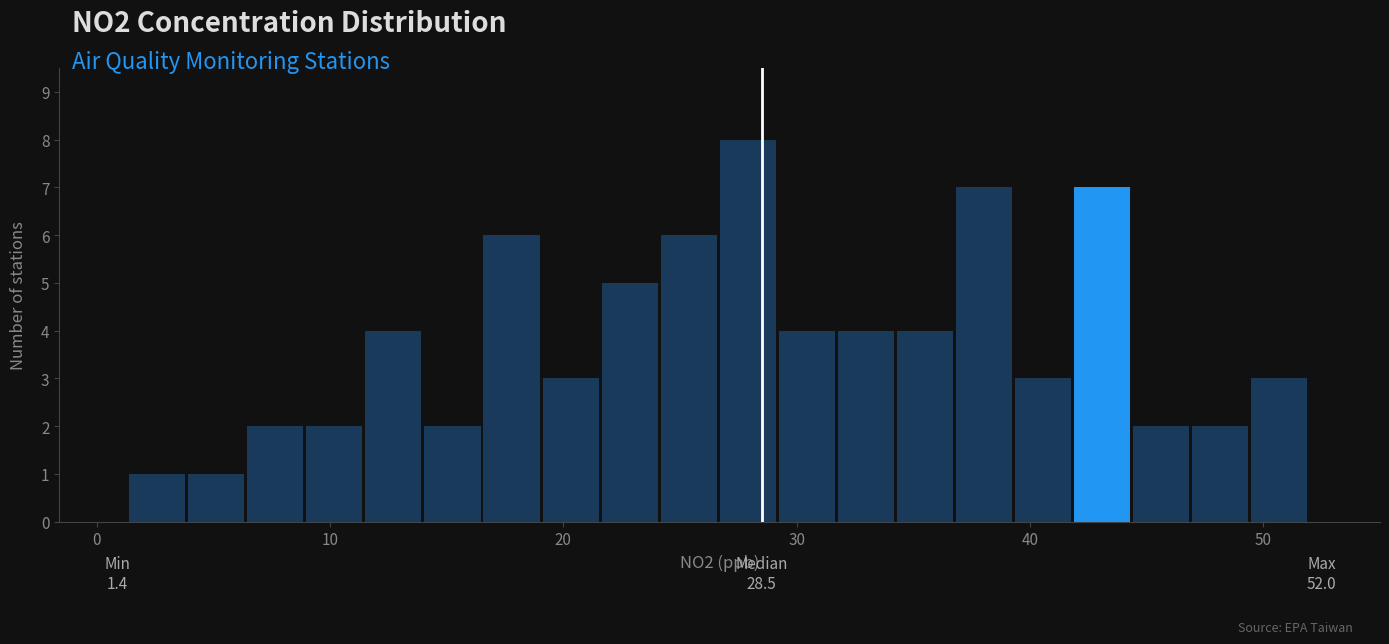

Read against the x-axis, roughly where is the centre of the tallest bar?

28